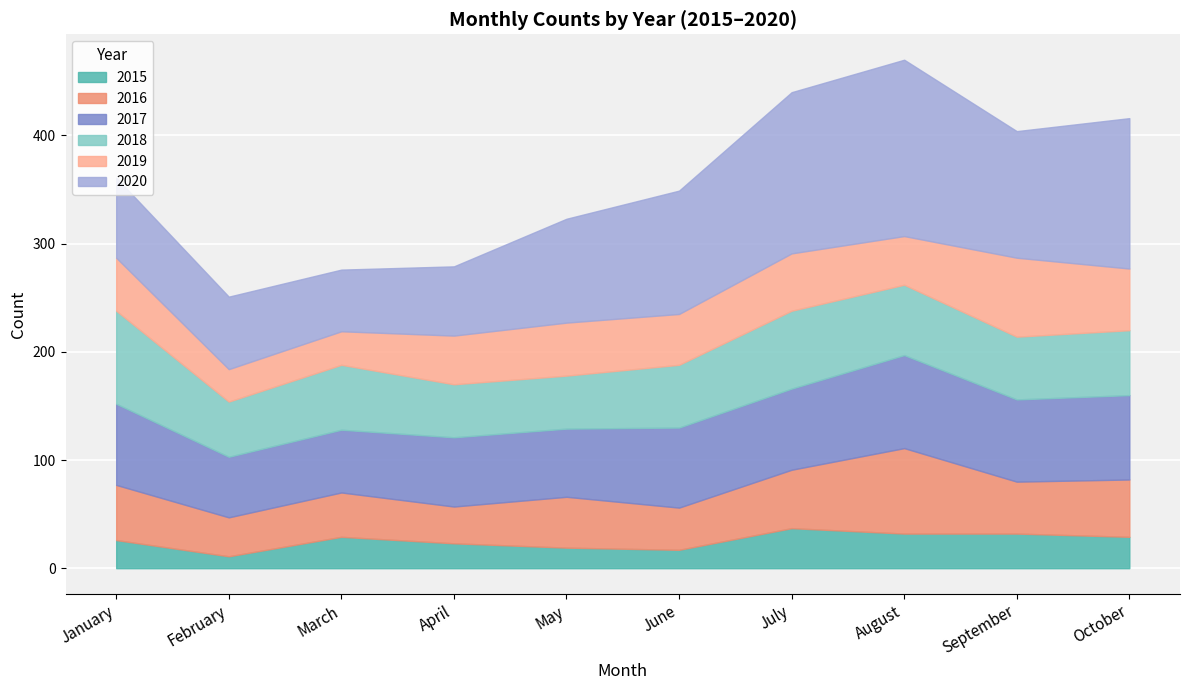

What is the average value of the 2017 series?

70